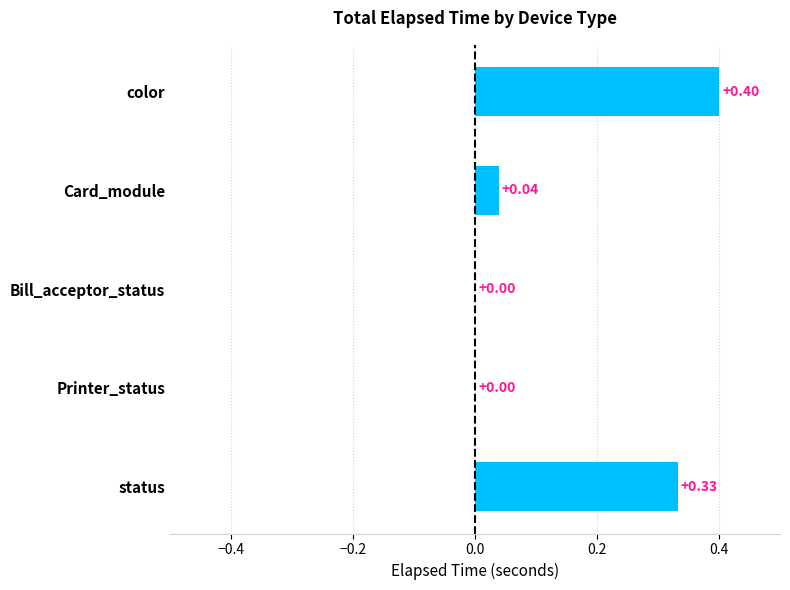

What is the sum of the values at status and Card_module?

0.4